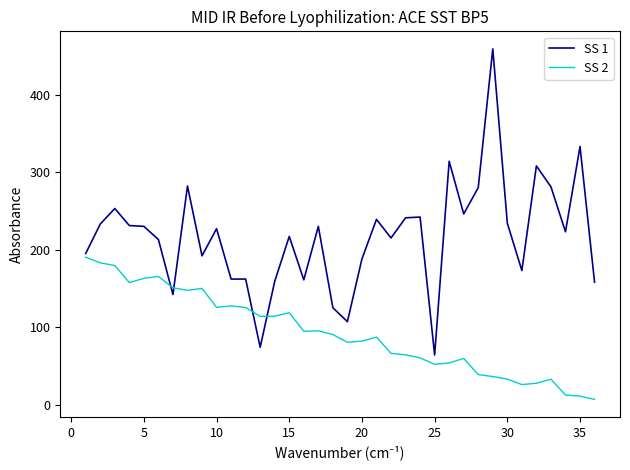

Which series has the largest total across all categories?

SS 1